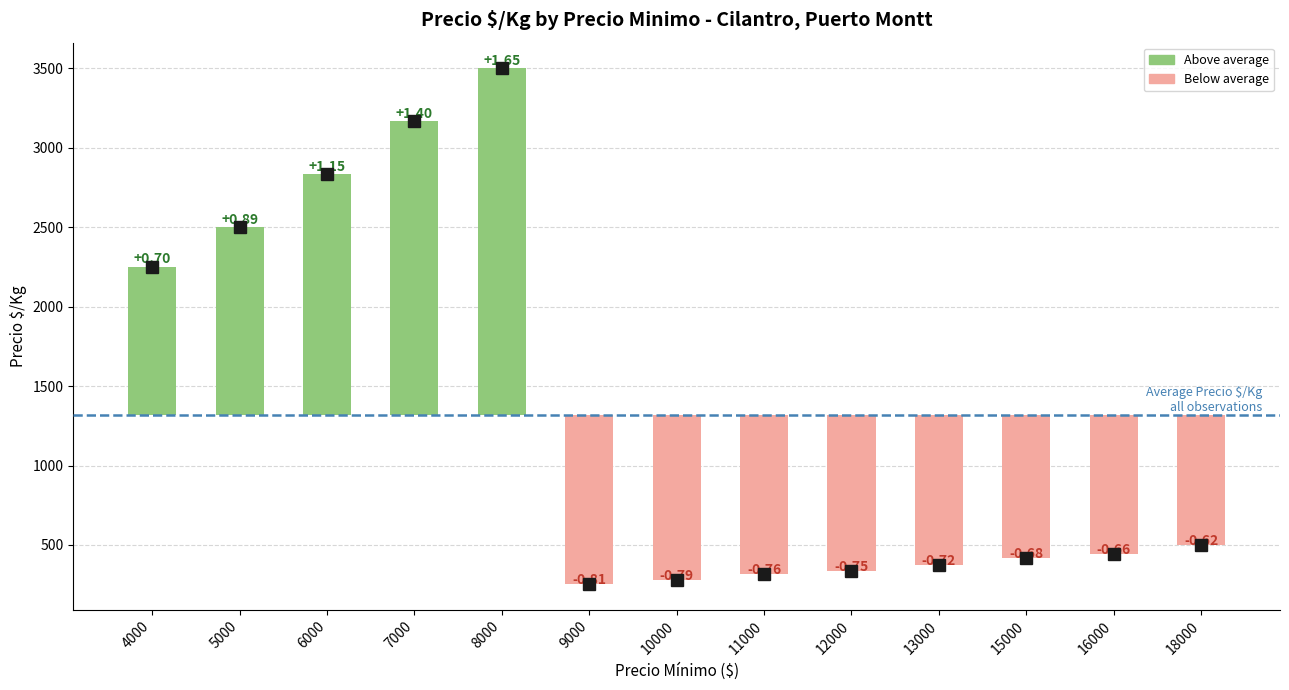

Are the bars horizontal?

No